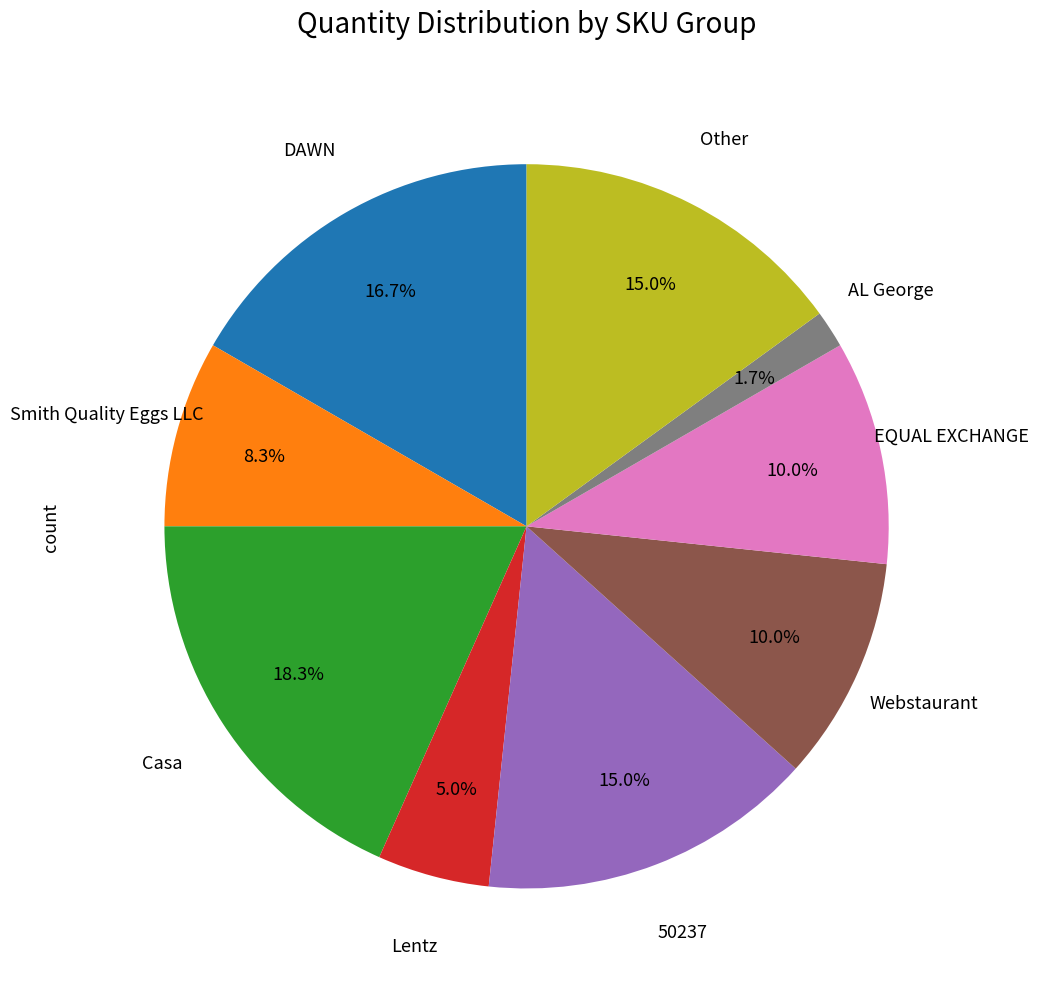

Is there a majority slice in this chart?

No